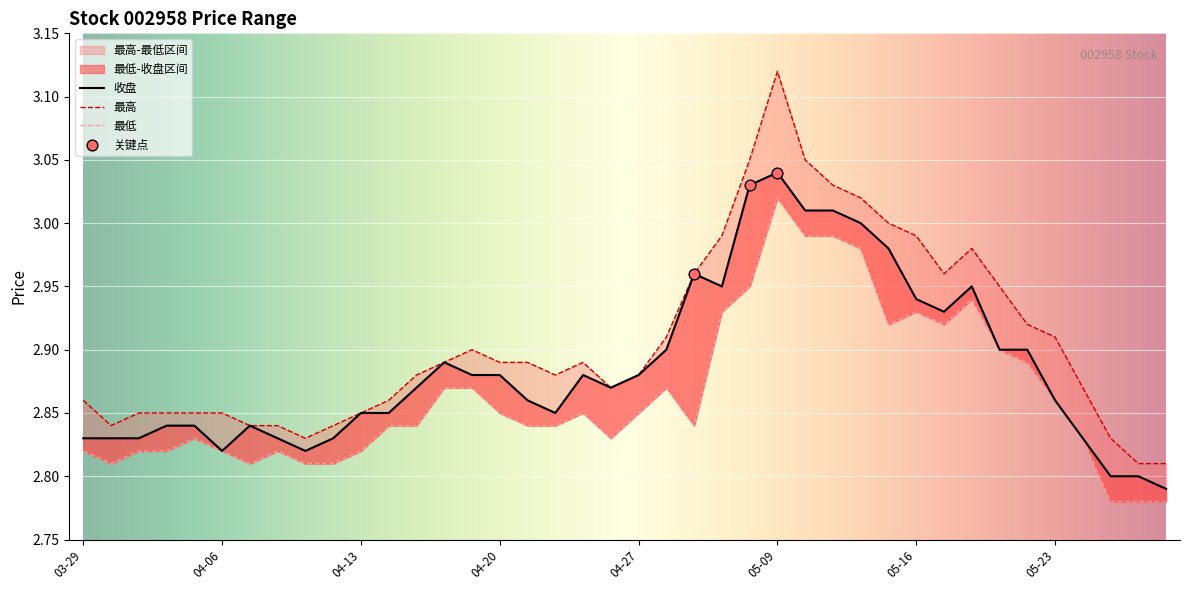

Which series contains the lowest Y value?

最低